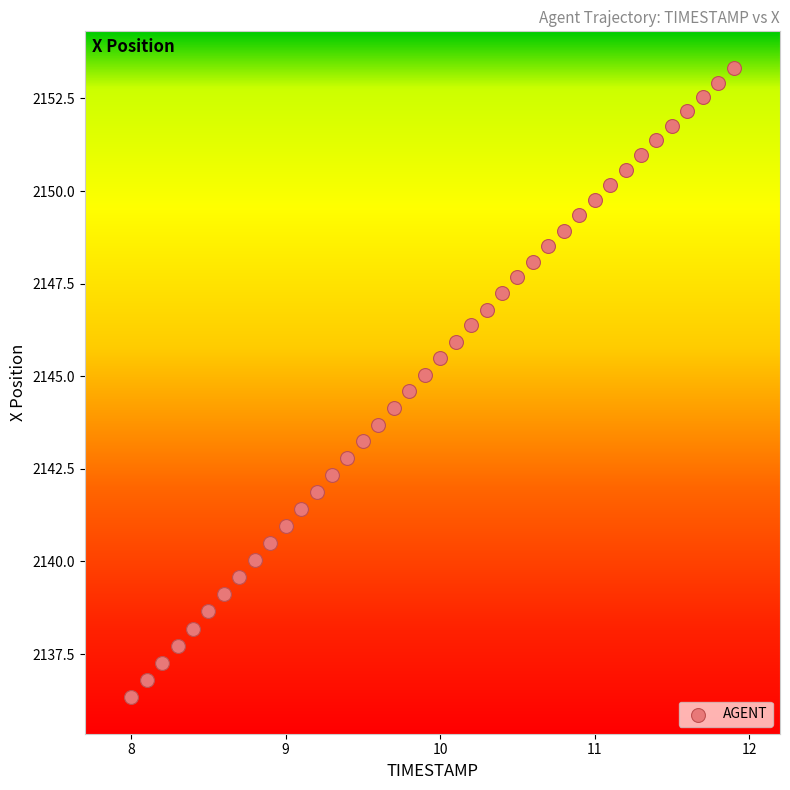

What is the range of X values (max minus min)?

3.9